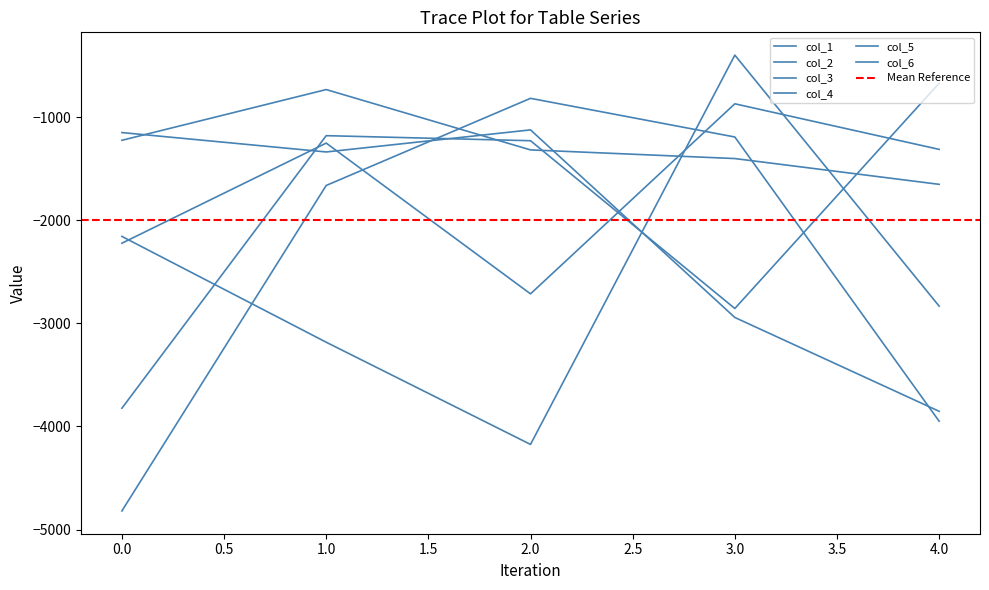

At which category does col_5 reach its first local peak?

2.0